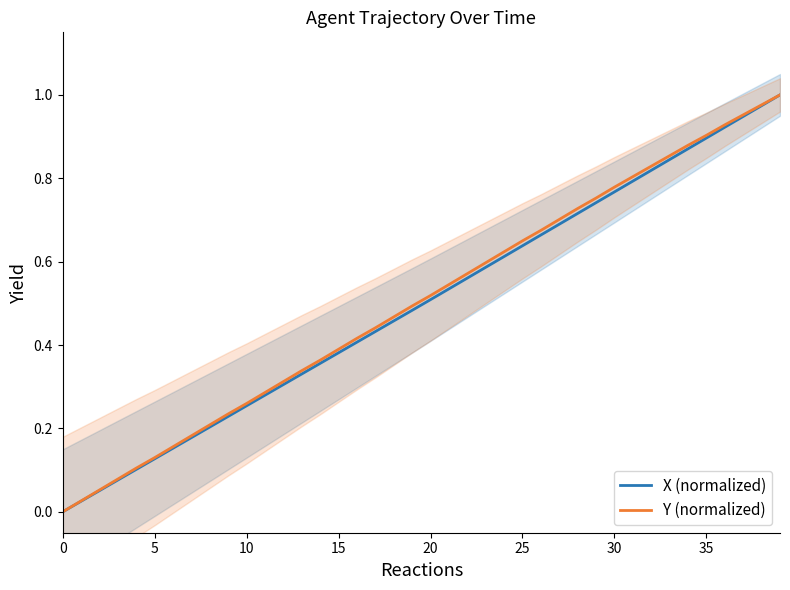

True or false: X (normalized) has more than 0 points higher than both neighbors.

False